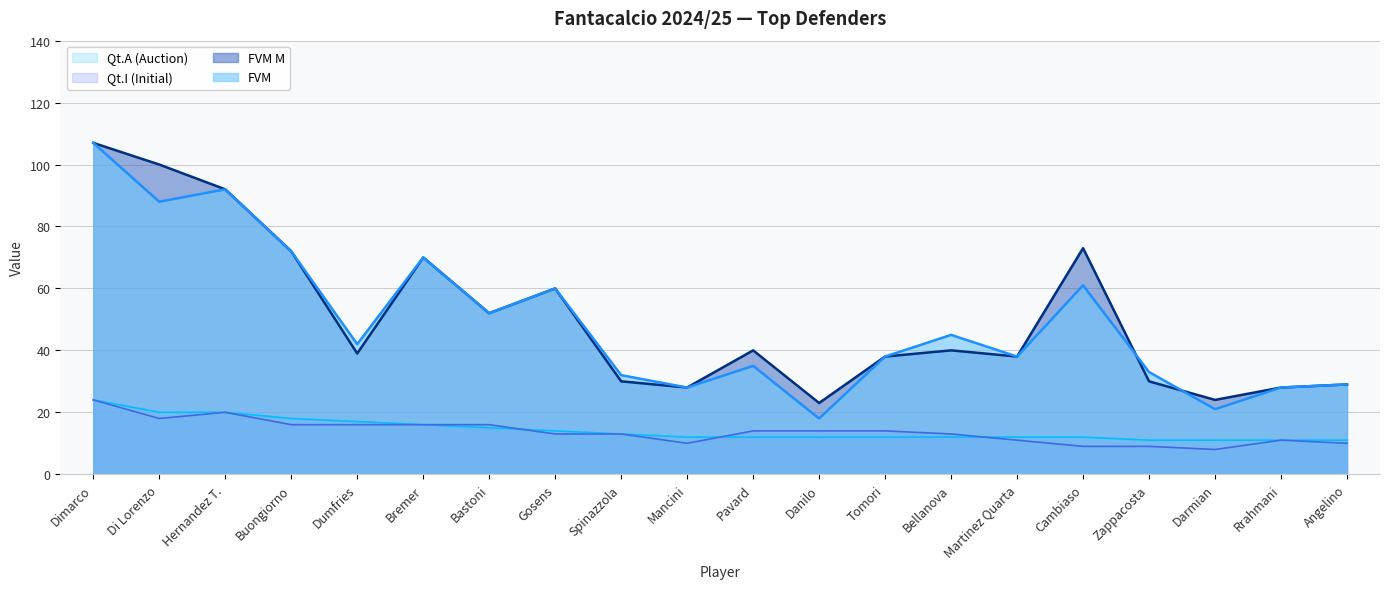

How many values in the FVM series exceed 42?

9